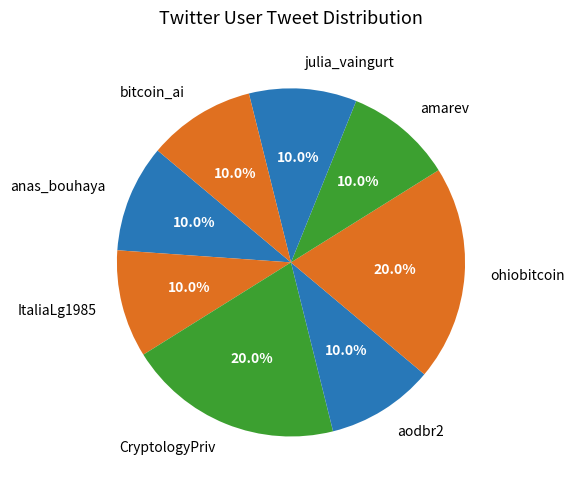

Combined, what portion of the pie is amarev and aodbr2?

20.0%